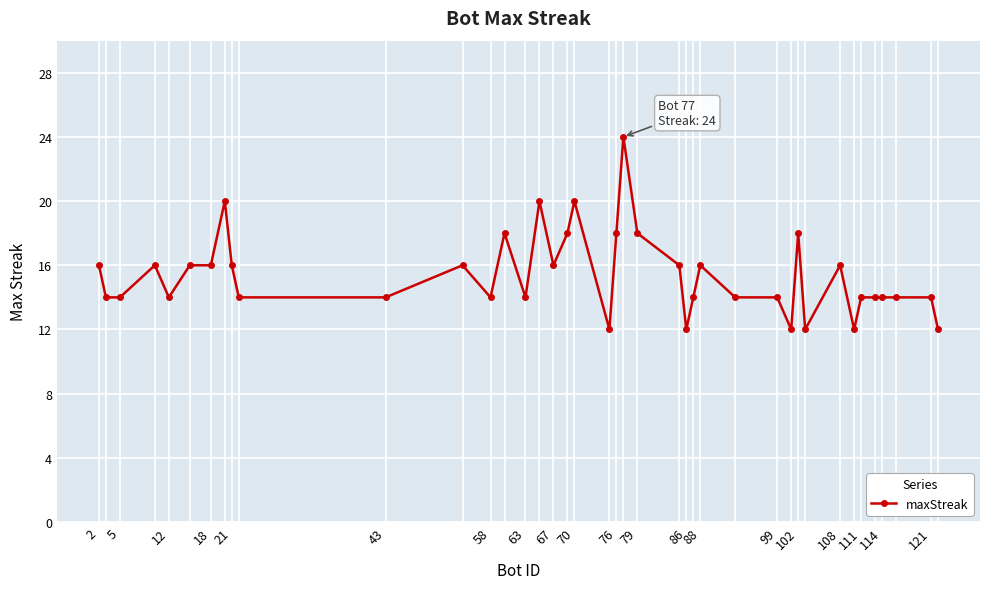

What is the minimum value shown in the chart?

12